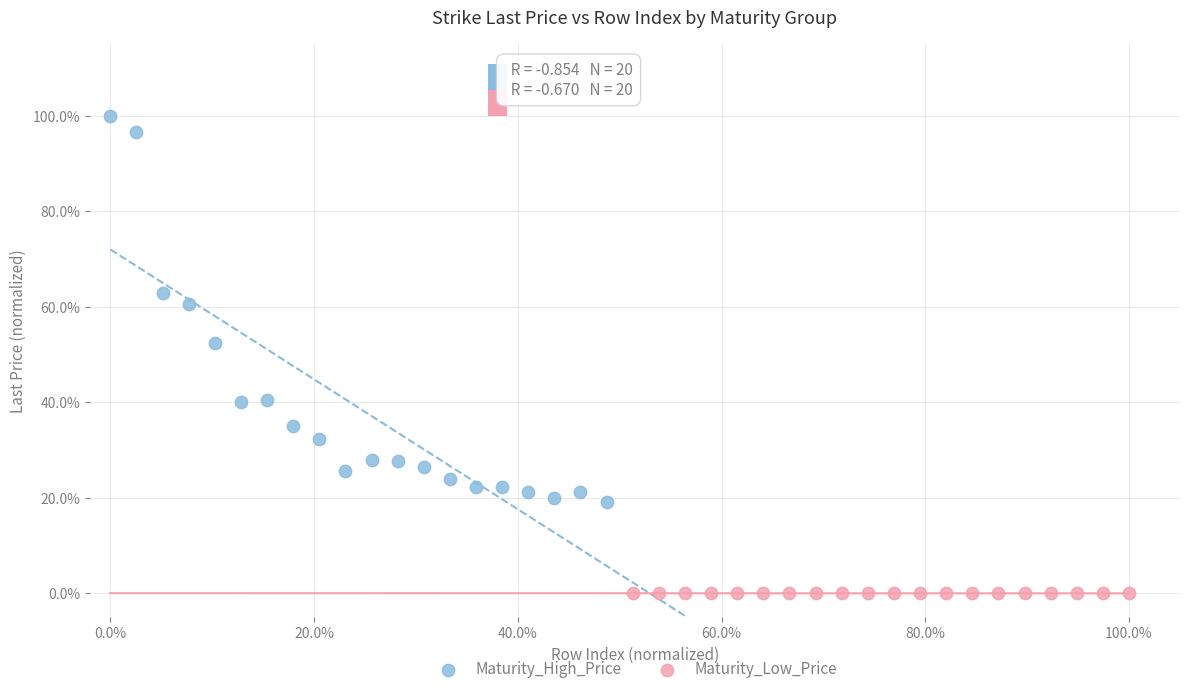

What are all the series names shown in the legend?

Maturity_High_Price, Maturity_Low_Price